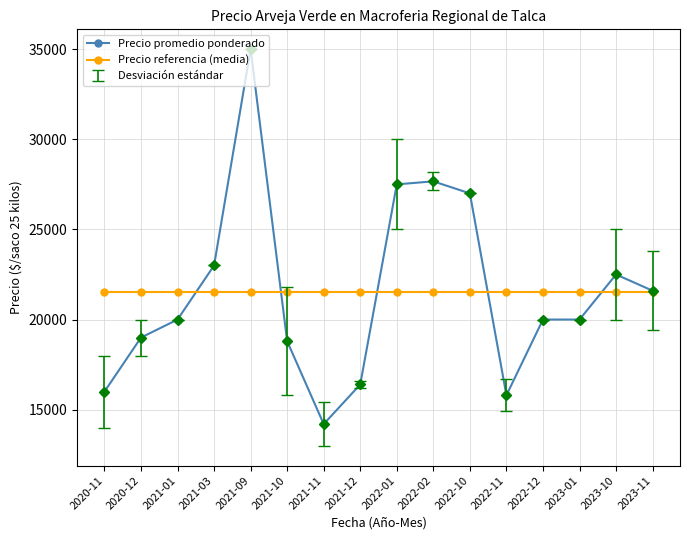

What position from the right is 2022-01?

8